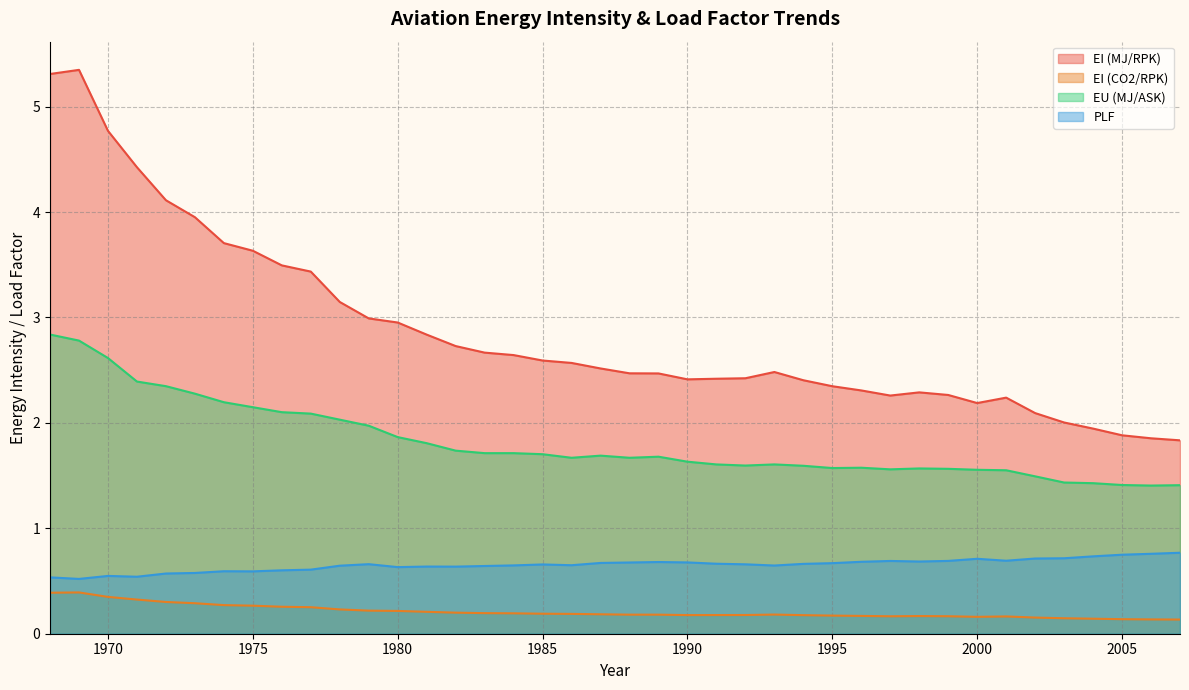

Reading right to left, list all the values displayed in this chart.

EI (MJ/RPK): 2007=1.8	2006=1.9	2005=1.9	2004=1.9	2003=2.0	2002=2.1	2001=2.2	2000=2.2	1999=2.3	1998=2.3	1997=2.3	1996=2.3	1995=2.3	1994=2.4	1993=2.5	1992=2.4	1991=2.4	1990=2.4	1989=2.5	1988=2.5	1987=2.5	1986=2.6	1985=2.6	1984=2.6	1983=2.7	1982=2.7	1981=2.8	1980=3.0	1979=3.0	1978=3.1	1977=3.4	1976=3.5	1975=3.6	1974=3.7	1973=4.0	1972=4.1	1971=4.4	1970=4.8	1969=5.3	1968=5.3
EI (CO2/RPK): 2007=0.1	2006=0.1	2005=0.1	2004=0.1	2003=0.1	2002=0.2	2001=0.2	2000=0.2	1999=0.2	1998=0.2	1997=0.2	1996=0.2	1995=0.2	1994=0.2	1993=0.2	1992=0.2	1991=0.2	1990=0.2	1989=0.2	1988=0.2	1987=0.2	1986=0.2	1985=0.2	1984=0.2	1983=0.2	1982=0.2	1981=0.2	1980=0.2	1979=0.2	1978=0.2	1977=0.3	1976=0.3	1975=0.3	1974=0.3	1973=0.3	1972=0.3	1971=0.3	1970=0.3	1969=0.4	1968=0.4
EU (MJ/ASK): 2007=1.4	2006=1.4	2005=1.4	2004=1.4	2003=1.4	2002=1.5	2001=1.6	2000=1.6	1999=1.6	1998=1.6	1997=1.6	1996=1.6	1995=1.6	1994=1.6	1993=1.6	1992=1.6	1991=1.6	1990=1.6	1989=1.7	1988=1.7	1987=1.7	1986=1.7	1985=1.7	1984=1.7	1983=1.7	1982=1.7	1981=1.8	1980=1.9	1979=2.0	1978=2.0	1977=2.1	1976=2.1	1975=2.1	1974=2.2	1973=2.3	1972=2.3	1971=2.4	1970=2.6	1969=2.8	1968=2.8
PLF: 2007=0.8	2006=0.8	2005=0.7	2004=0.7	2003=0.7	2002=0.7	2001=0.7	2000=0.7	1999=0.7	1998=0.7	1997=0.7	1996=0.7	1995=0.7	1994=0.7	1993=0.6	1992=0.7	1991=0.7	1990=0.7	1989=0.7	1988=0.7	1987=0.7	1986=0.6	1985=0.7	1984=0.6	1983=0.6	1982=0.6	1981=0.6	1980=0.6	1979=0.7	1978=0.6	1977=0.6	1976=0.6	1975=0.6	1974=0.6	1973=0.6	1972=0.6	1971=0.5	1970=0.5	1969=0.5	1968=0.5